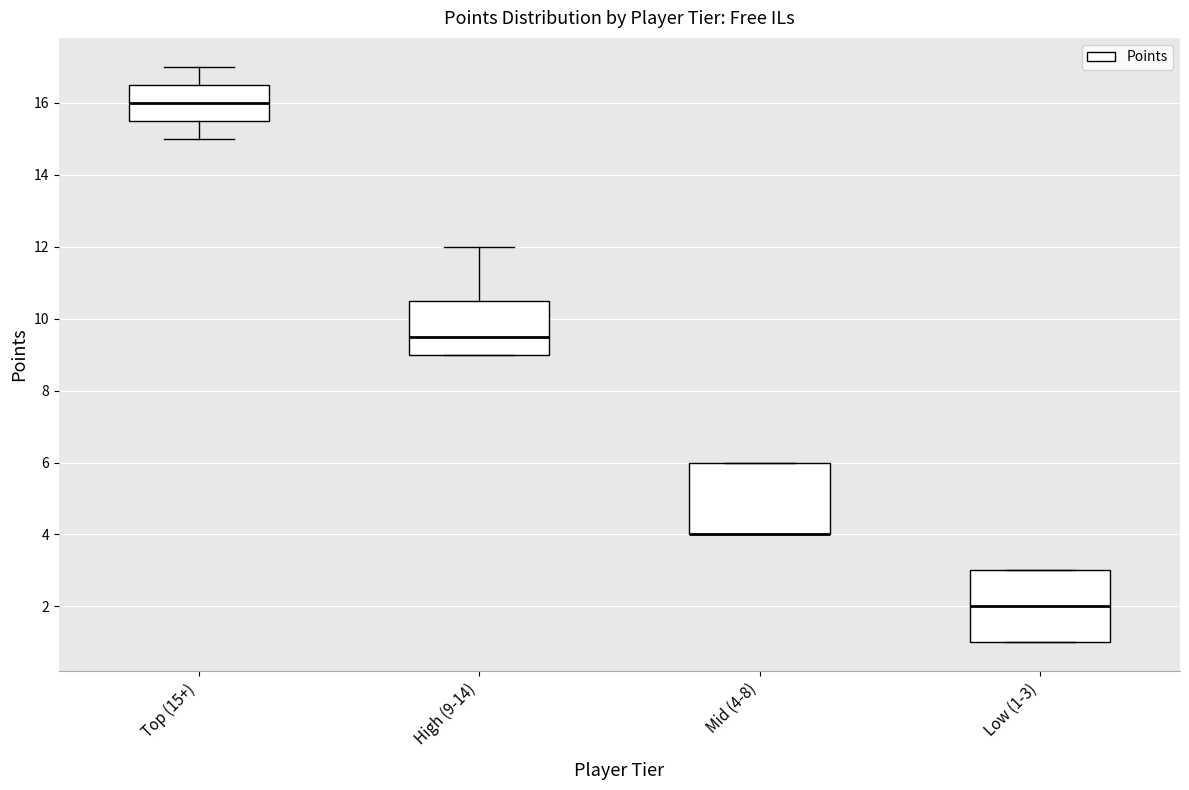

Where is the upper edge of the box for Top (15+) on the y-axis? The values are not printed on the chart, so give them approximately, as read against the axis.

16.6